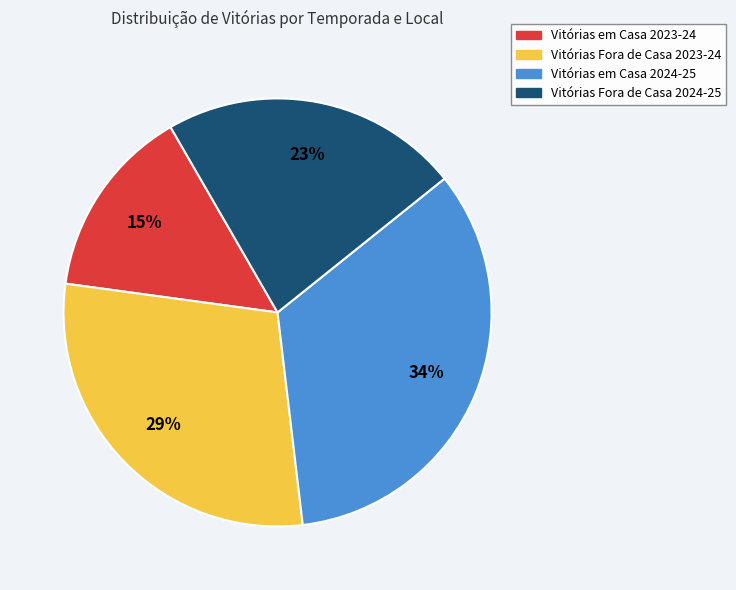

Which slice is the largest?

Vitórias em Casa 2024-25